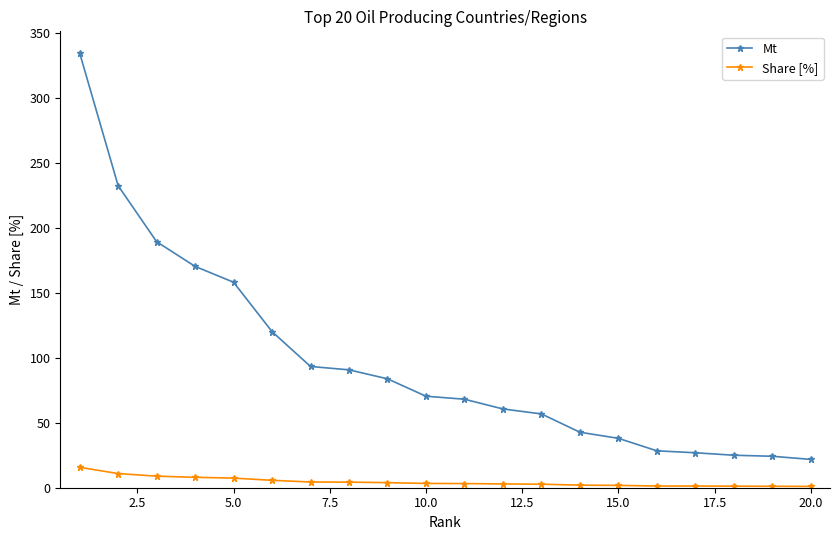

Rank the series by their maximum value, from lowest to highest.

Share [%], Mt